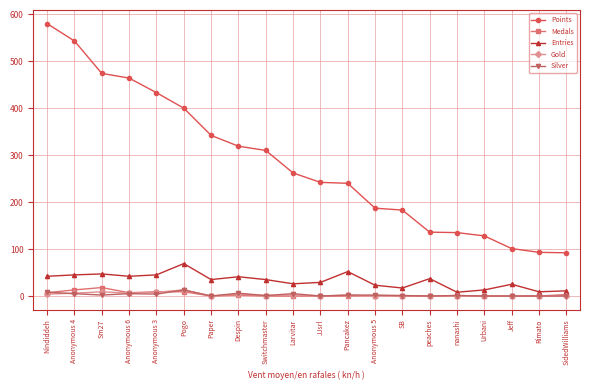

True or false: Medals and Points intersect in this chart.

False